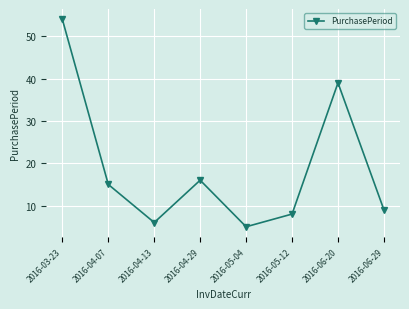

What is the difference between the maximum and second lowest values?

48